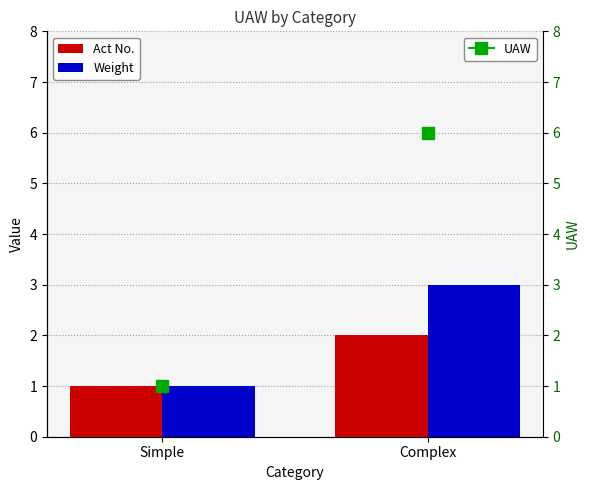

How many groups of bars are there?

2